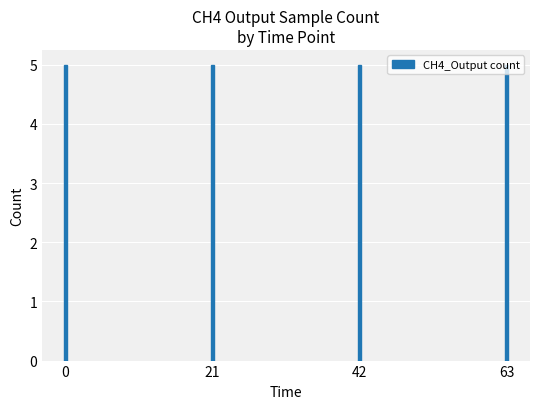

Between 63 and 21, which is larger?

63